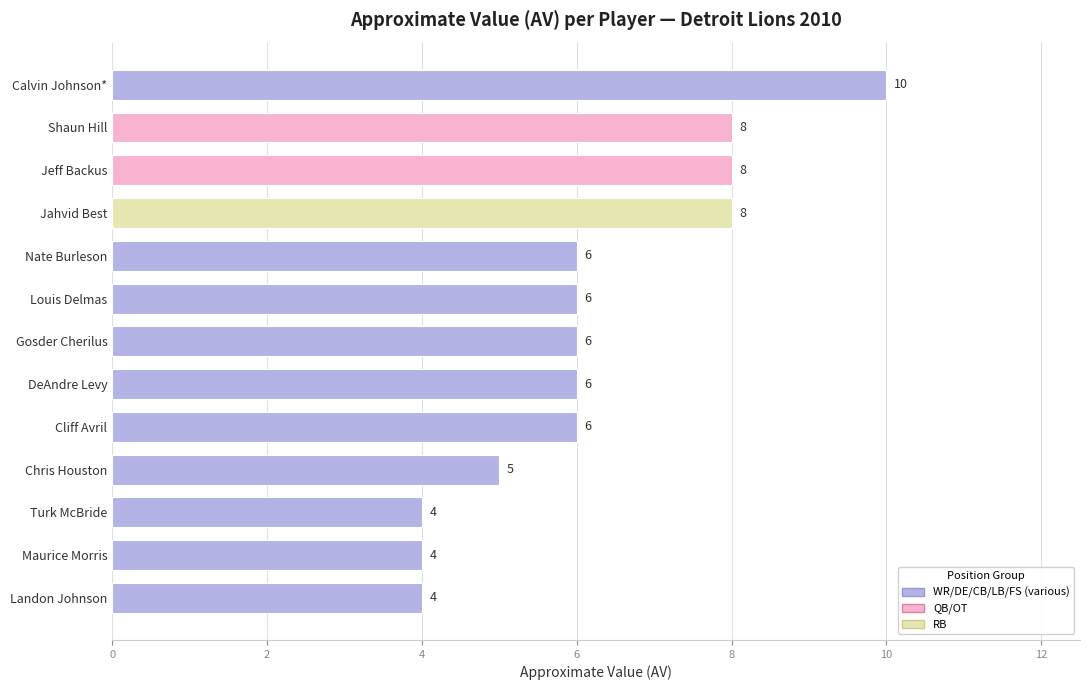

At which category does the chart reach its peak across all series?

Calvin Johnson*